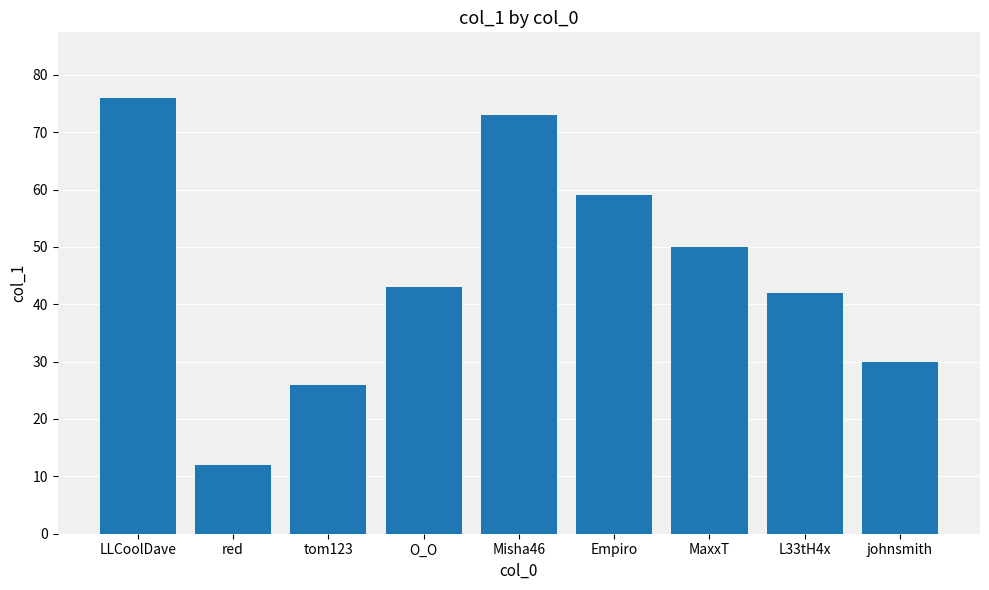

How many data points does each series have?

9